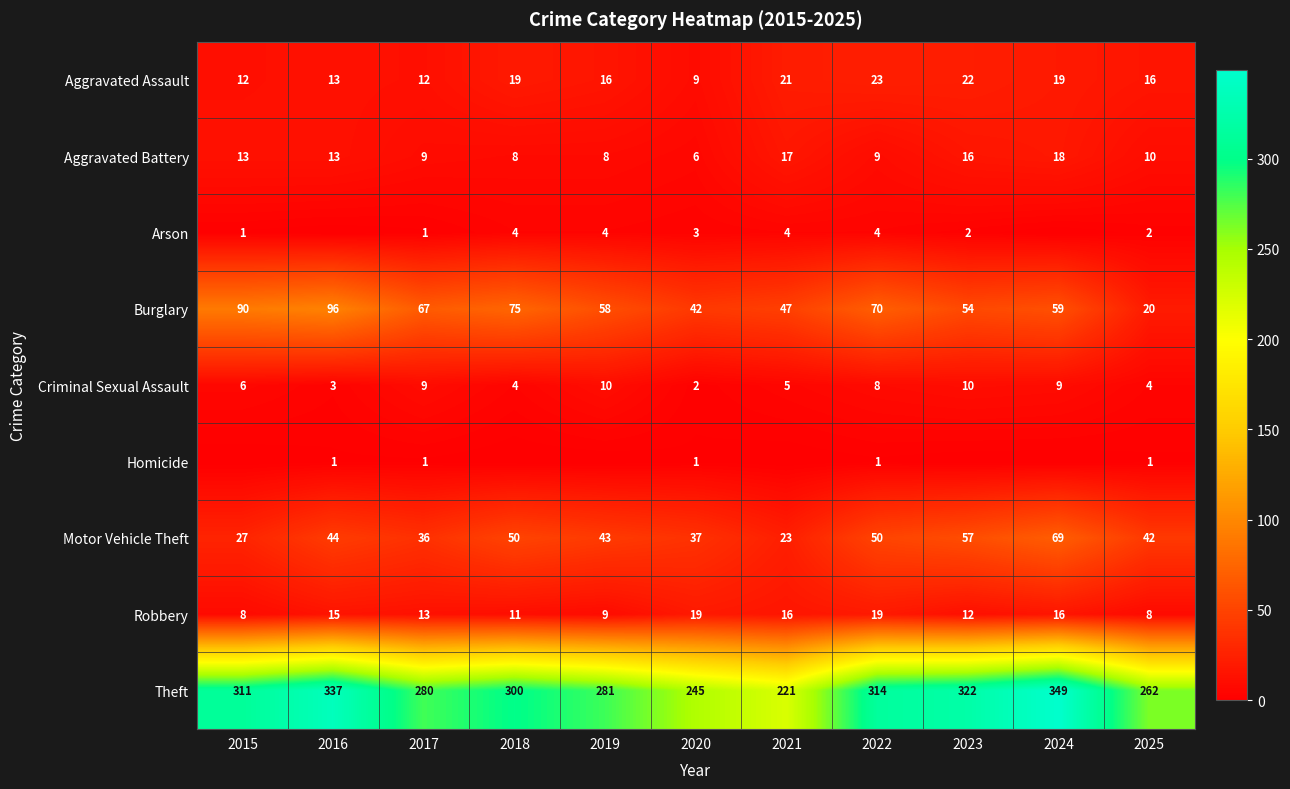

What is the difference between the highest and lowest values at 2017?

279